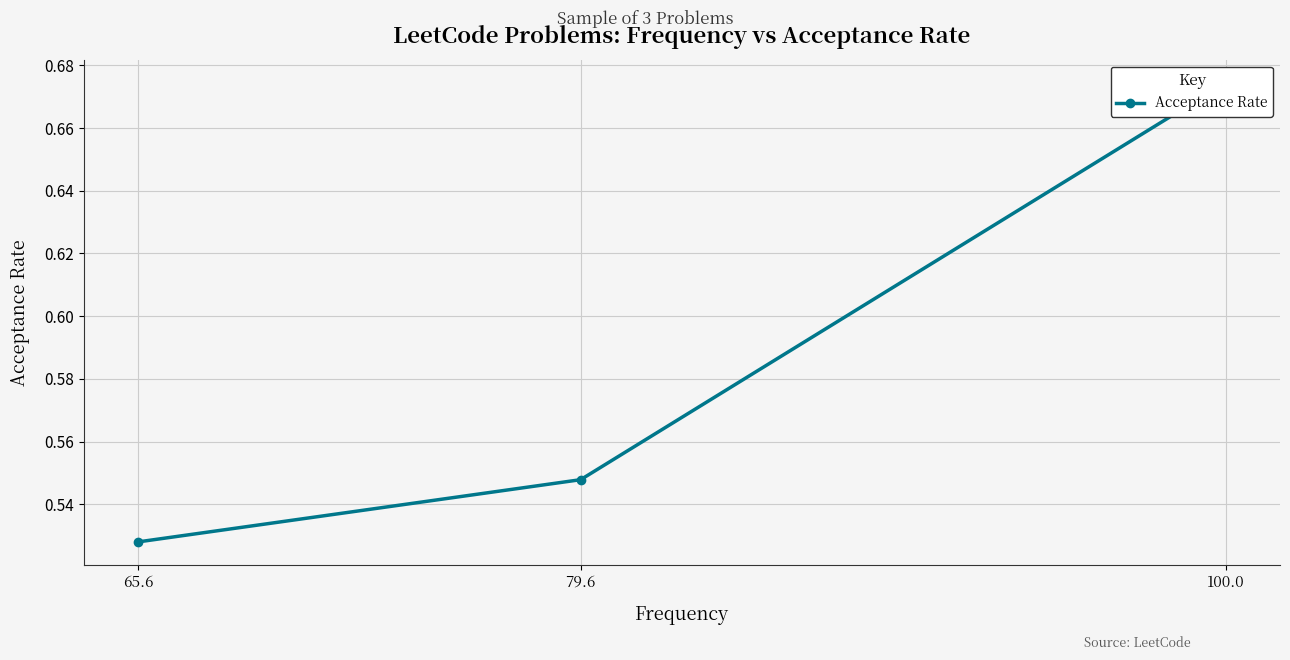

Between 65.6 and 79.6, which is larger?

79.6